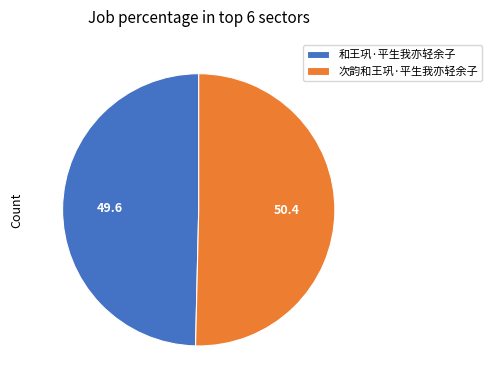

Rank the categories by value from highest to lowest.

次韵和王巩·平生我亦轻余子, 和王巩·平生我亦轻余子